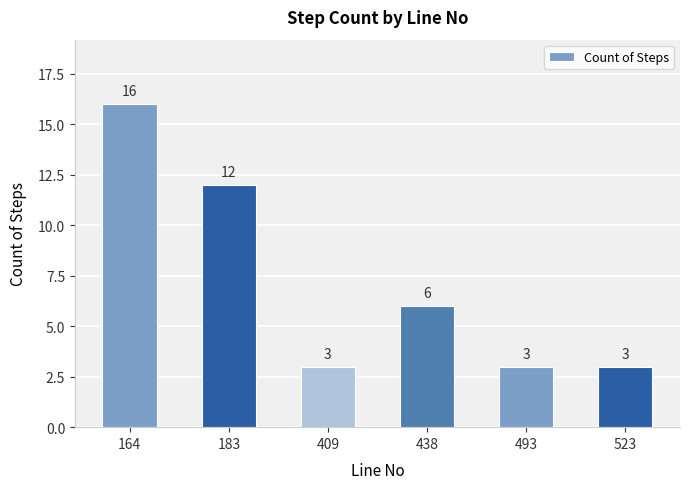

Approximately how many times larger is the value at 523 compared to 409?

1.0